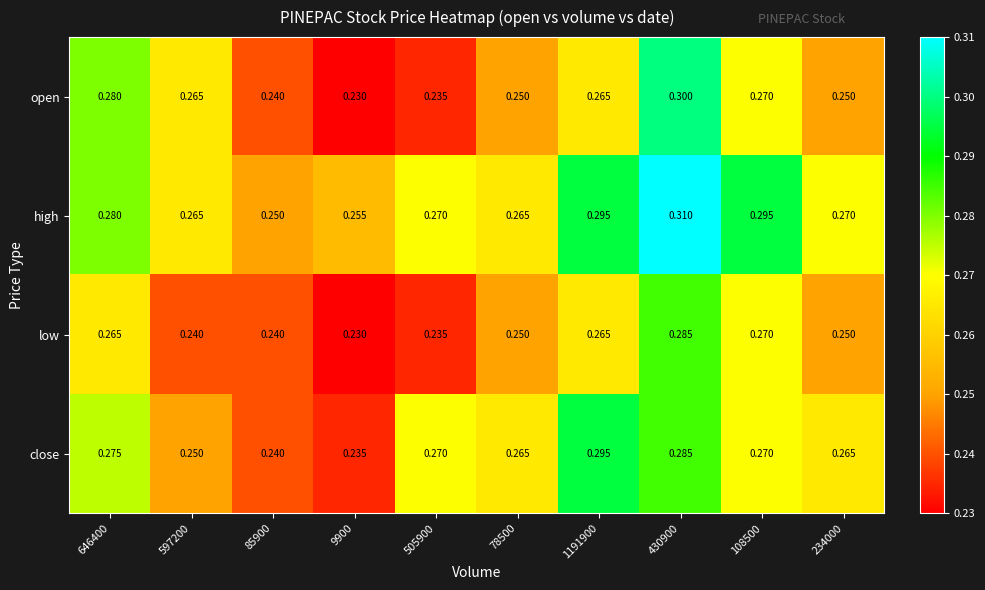

Which series has the largest total across all categories?

high